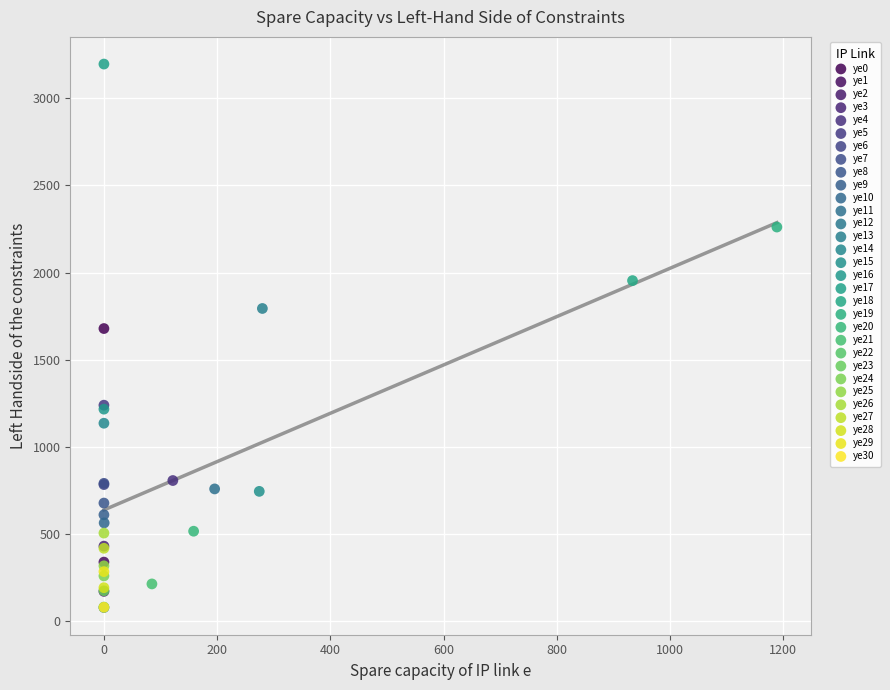

What are all the series names shown in the legend?

ye0, ye1, ye2, ye3, ye4, ye5, ye6, ye7, ye8, ye9, ye10, ye11, ye12, ye13, ye14, ye15, ye16, ye17, ye18, ye19, ye20, ye21, ye22, ye23, ye24, ye25, ye26, ye27, ye28, ye29, ye30